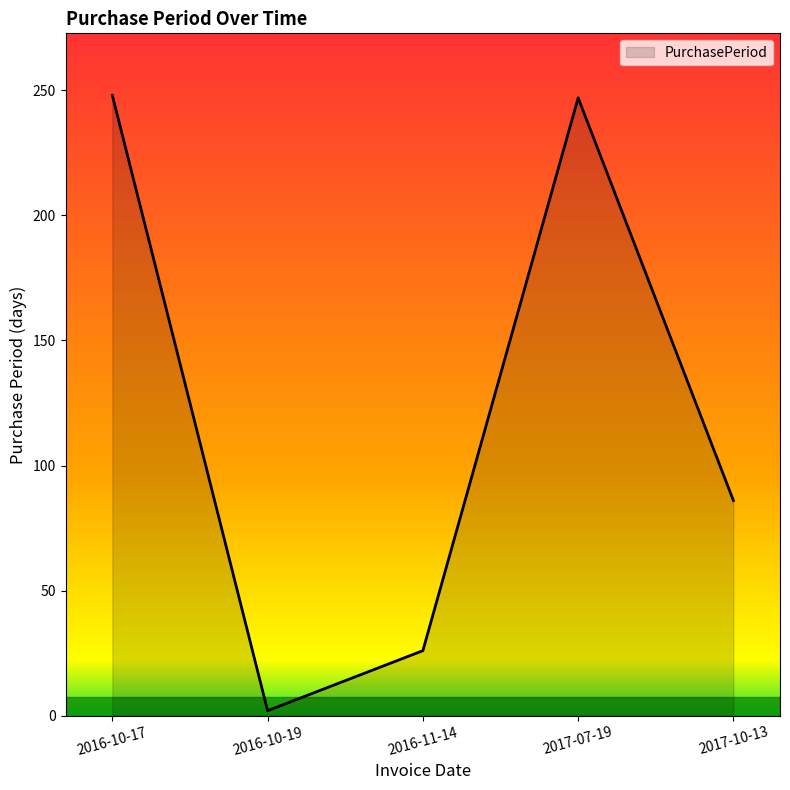

Where is the first local maximum?

2017-07-19